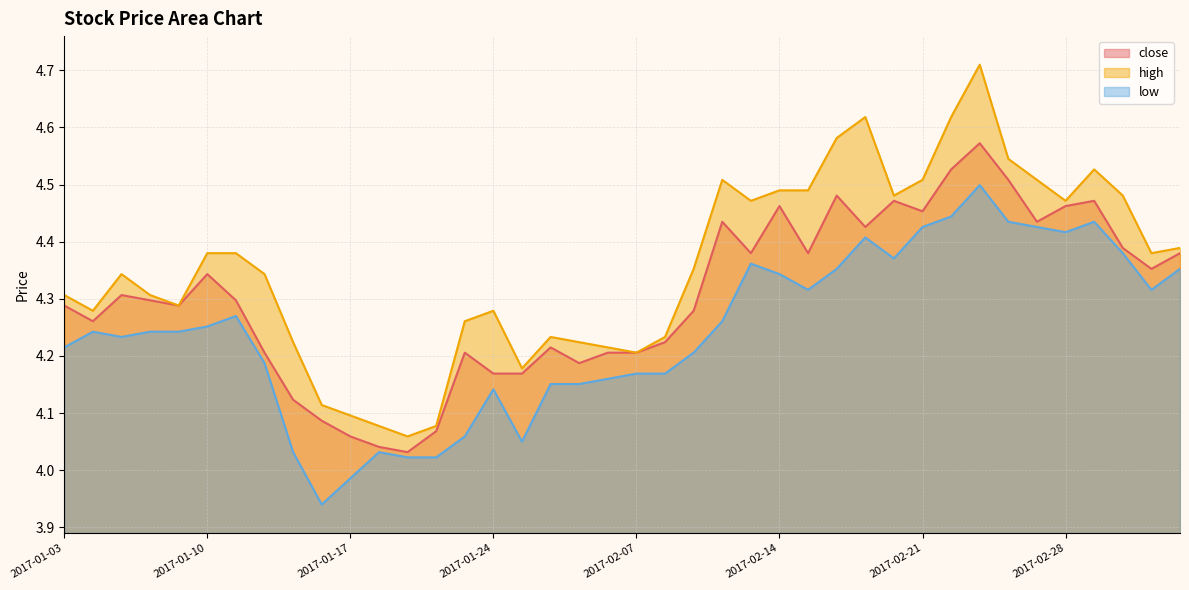

What is the difference between the highest and lowest values at 2017-01-06?

0.1